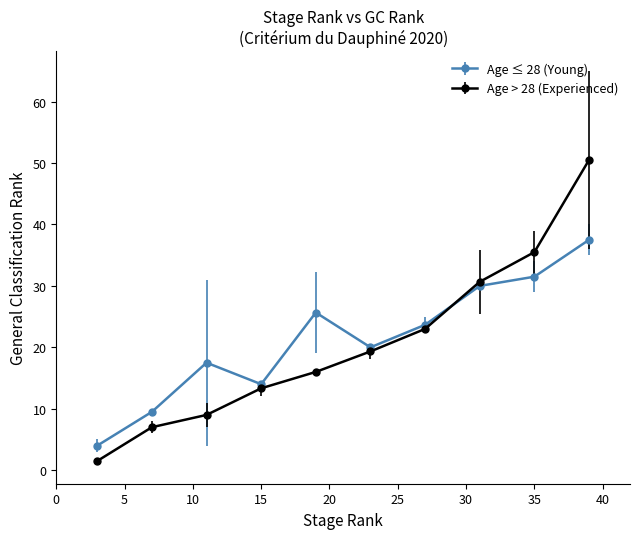

True or false: Age ≤ 28 (Young) has more than 1 interior local peaks.

True